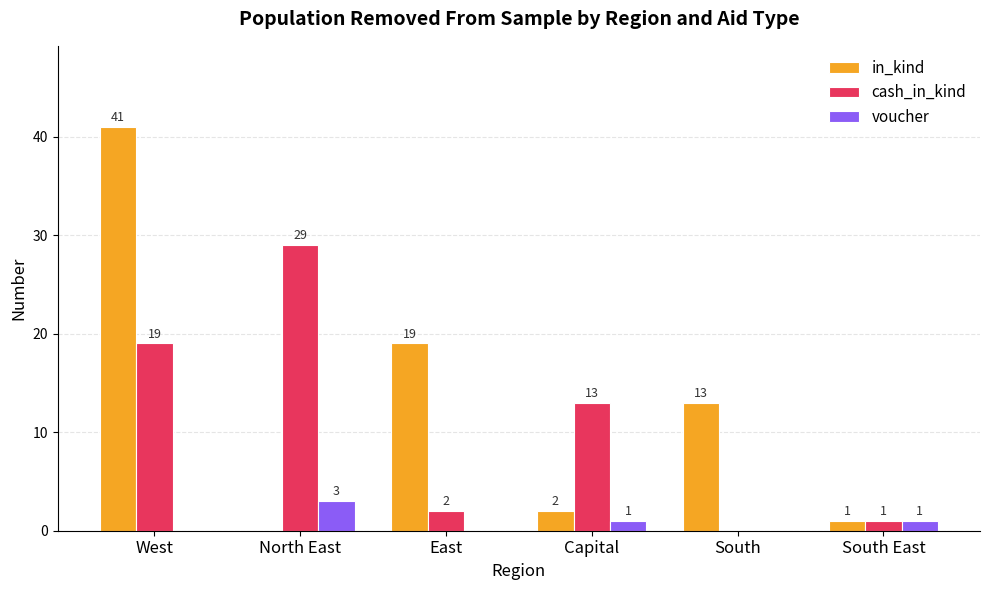

Which series has the largest range (max minus min)?

in_kind